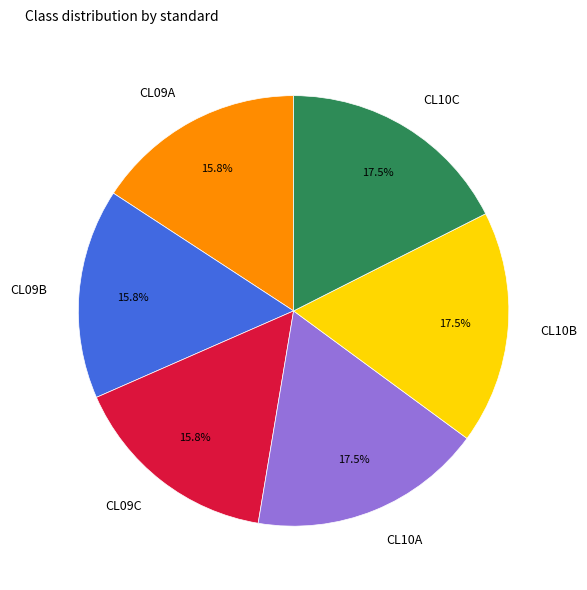

Between CL10B and CL09C, which is larger?

CL10B